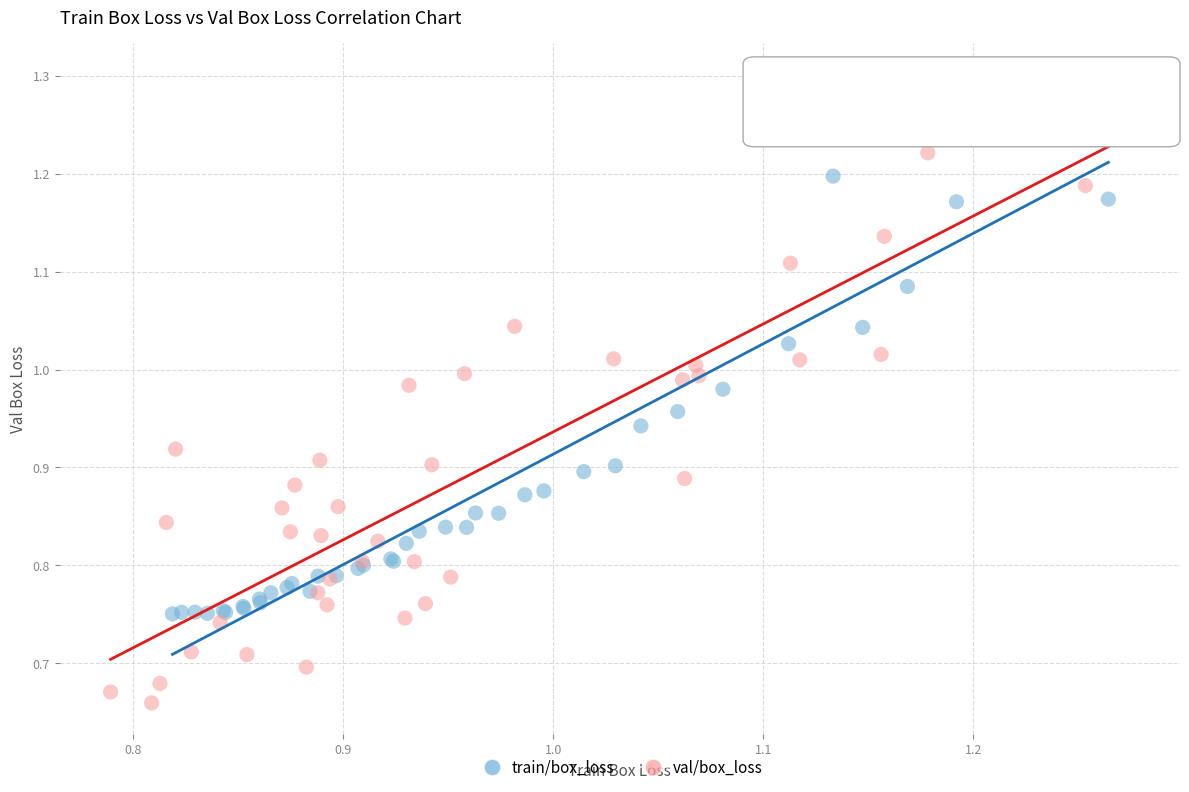

Which series reaches the maximum Y coordinate?

val/box_loss